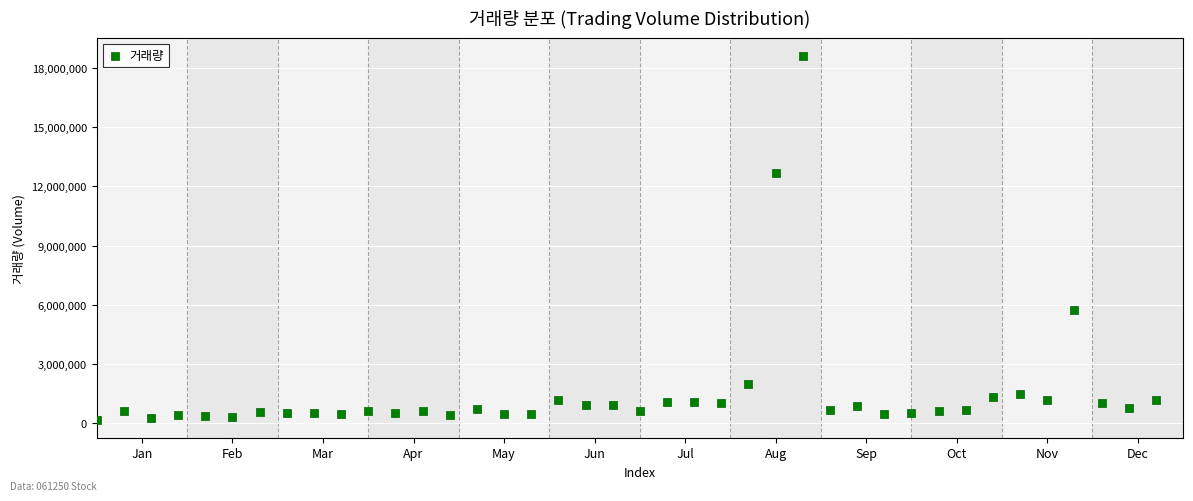

What Y value in the scatter plot is closest to 9397937?

12668265